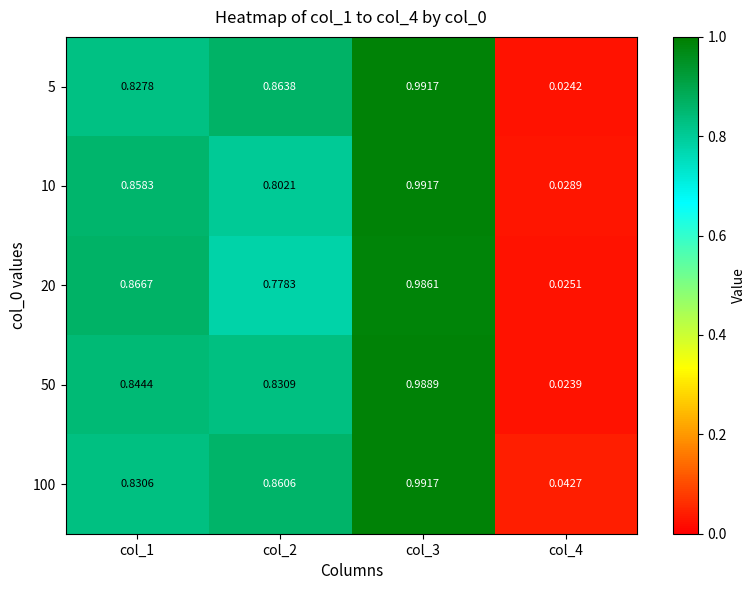

At how many categories does at least one series exceed 0?

4